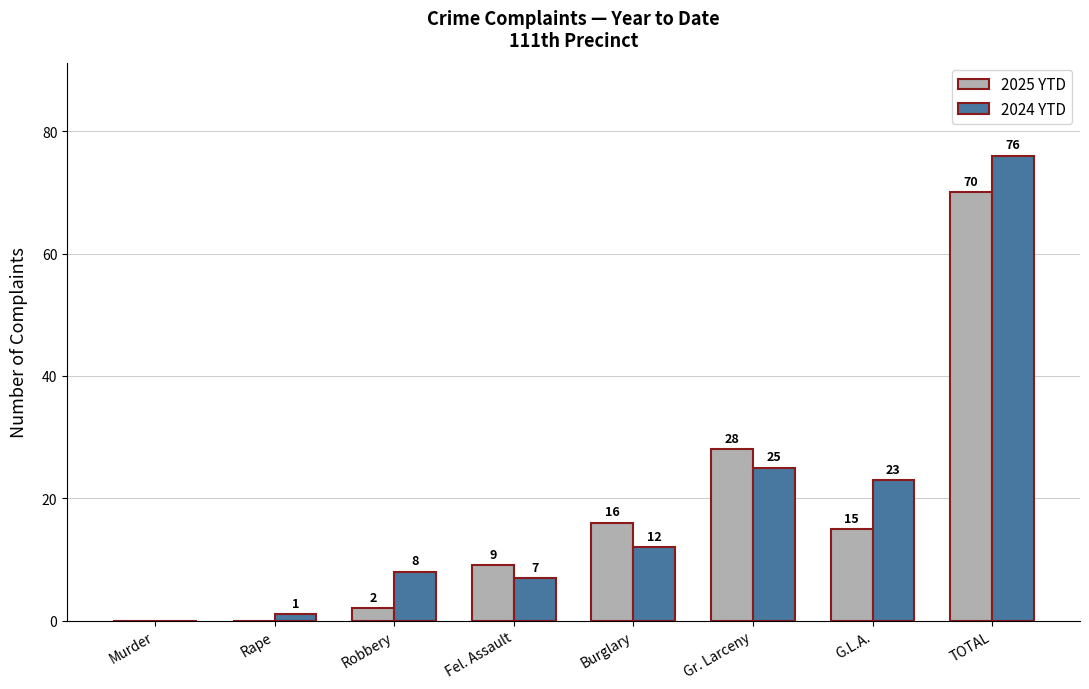

What is the total value across all series at Fel. Assault?

16